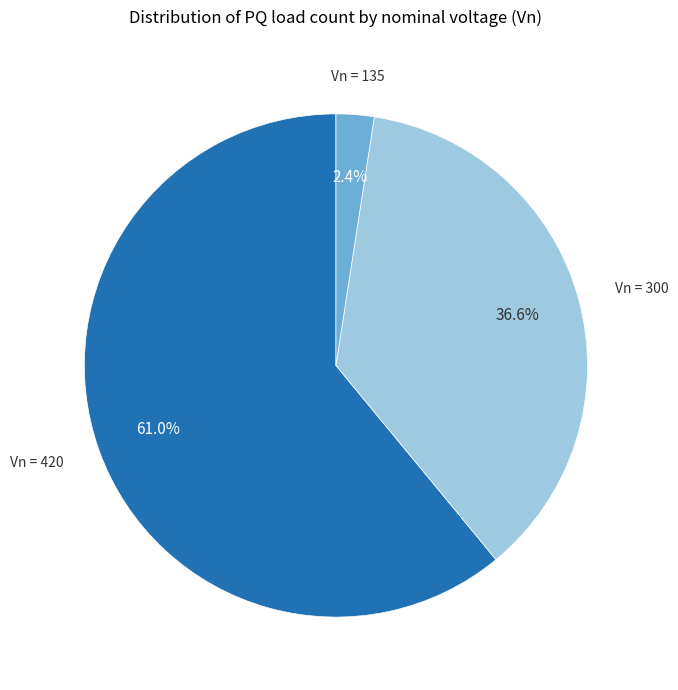

Is there any slice that represents more than half of the pie?

Yes